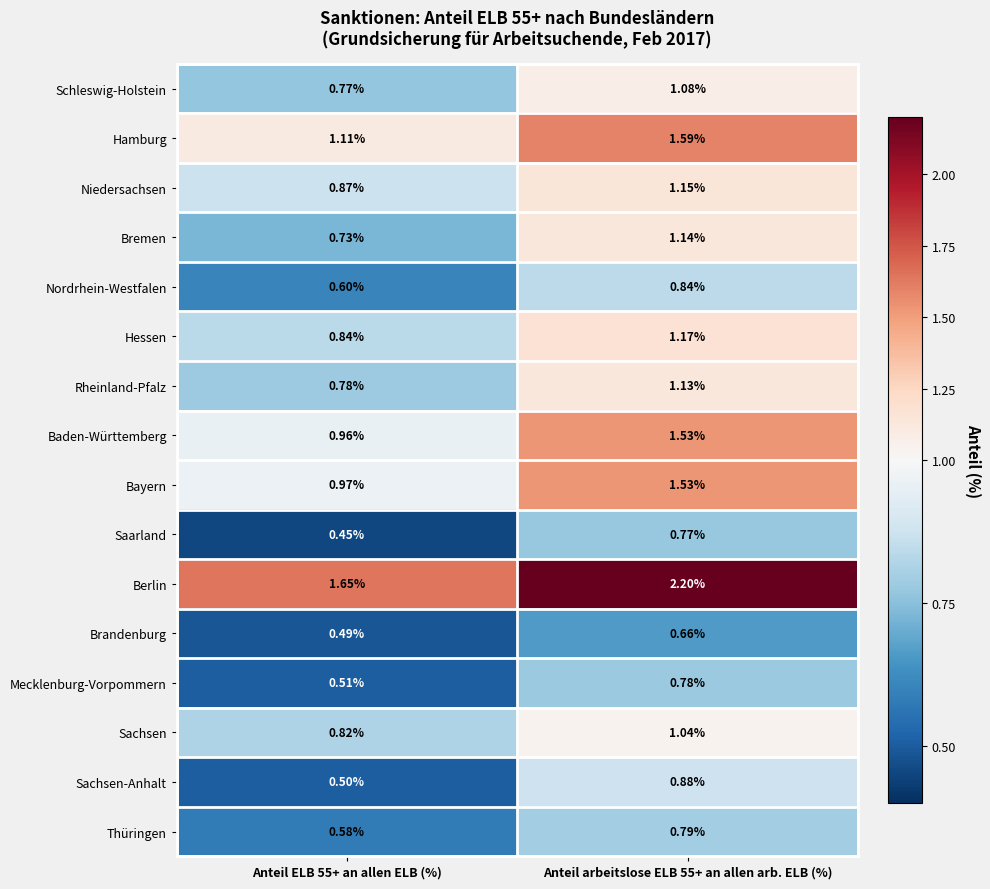

Is the value of Bremen at Anteil ELB 55+ an allen ELB (%) greater than the value of Baden-Württemberg at Anteil ELB 55+ an allen ELB (%)?

No